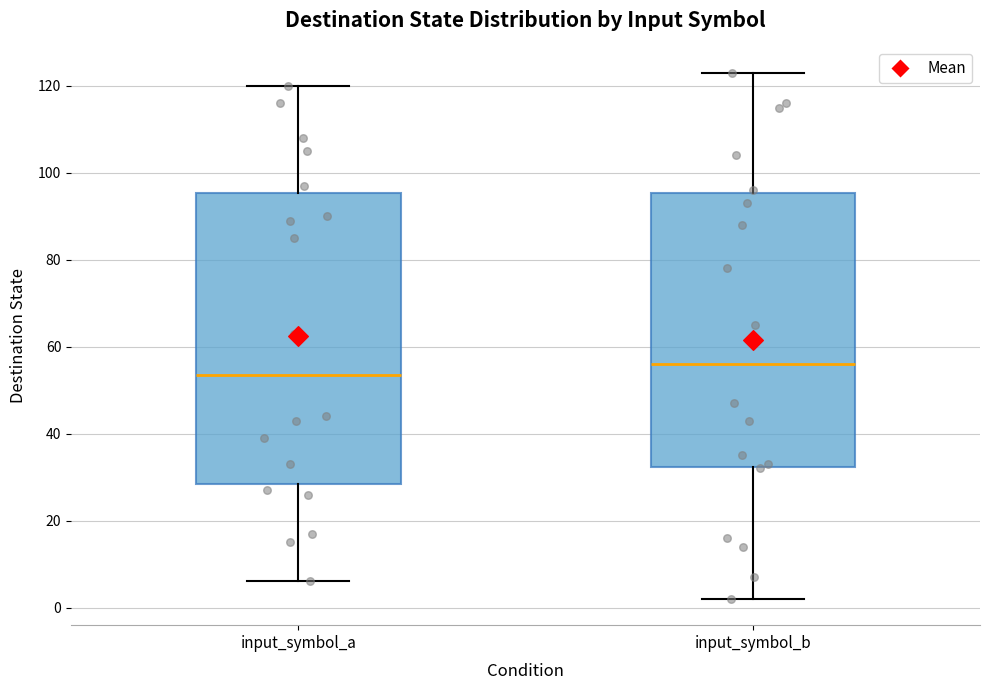

Reading left to right, read every box against the y-axis: the position of its median line, the range the box covers, and the ends of its whiskers. The values are not printed on the chart, so give them approximately, as read against the axis.

input_symbol_a: median 54, box 28 to 96, whiskers 6 to 120
input_symbol_b: median 56, box 32 to 96, whiskers 2 to 124